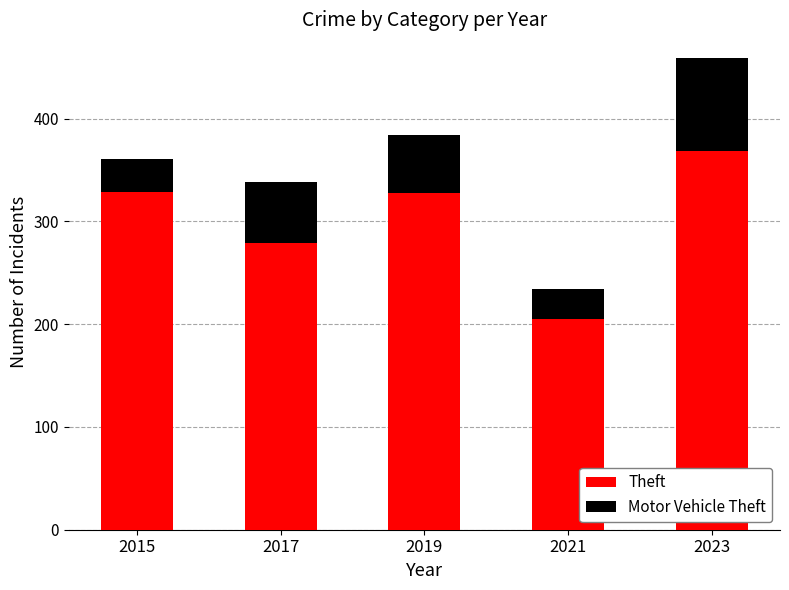

What is the total value across all series at 2017?

338